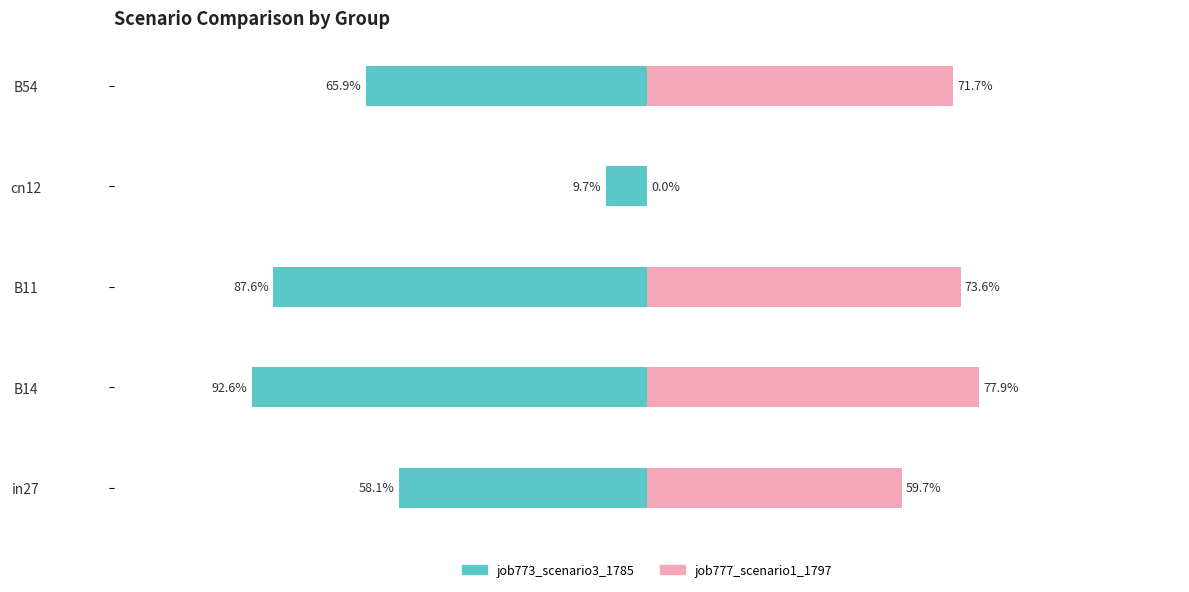

Which series changed the most between in27 and B14?

job773_scenario3_1785